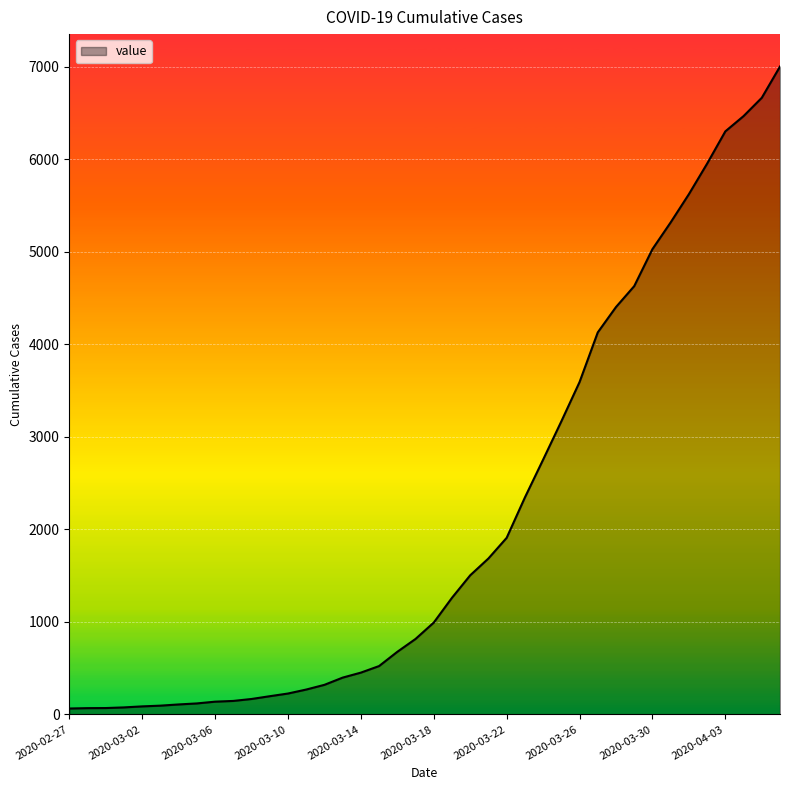

What is the difference between the maximum and minimum values?

6940